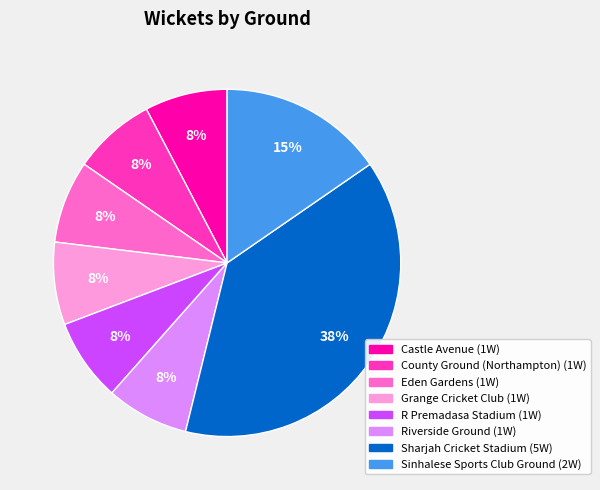

Does any single category account for the majority?

No